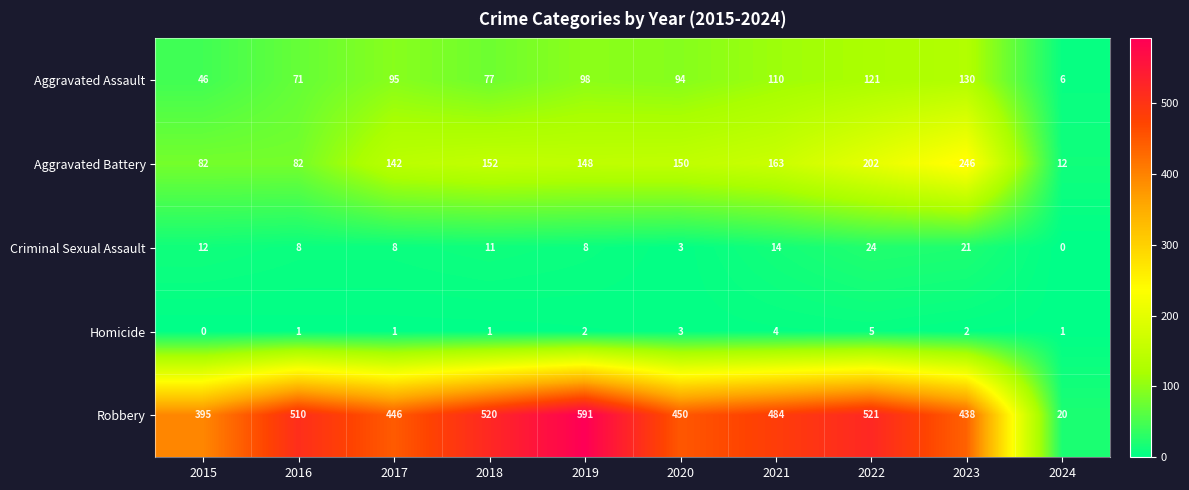

Which label corresponds to the largest value in the chart?

2019